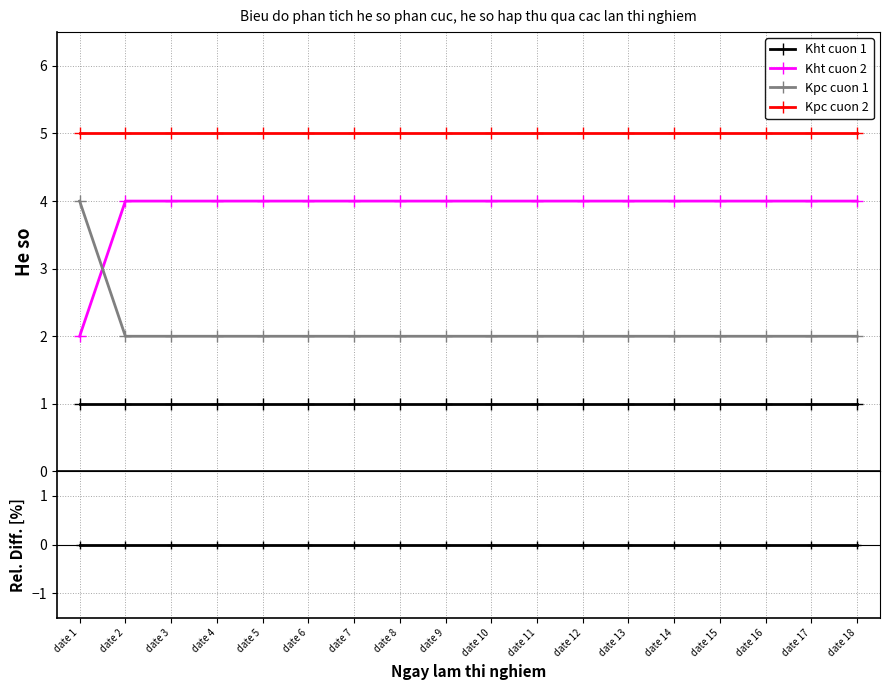

Between date 1 and date 15, which series saw the biggest shift?

Kht cuon 2